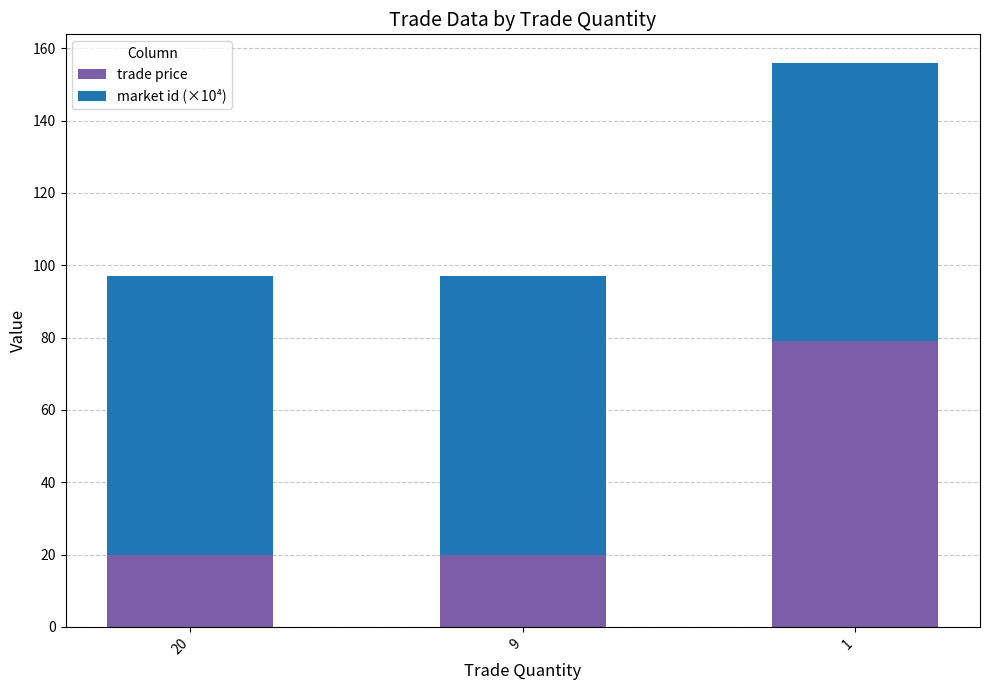

What is the average value of the trade price series?

39.7